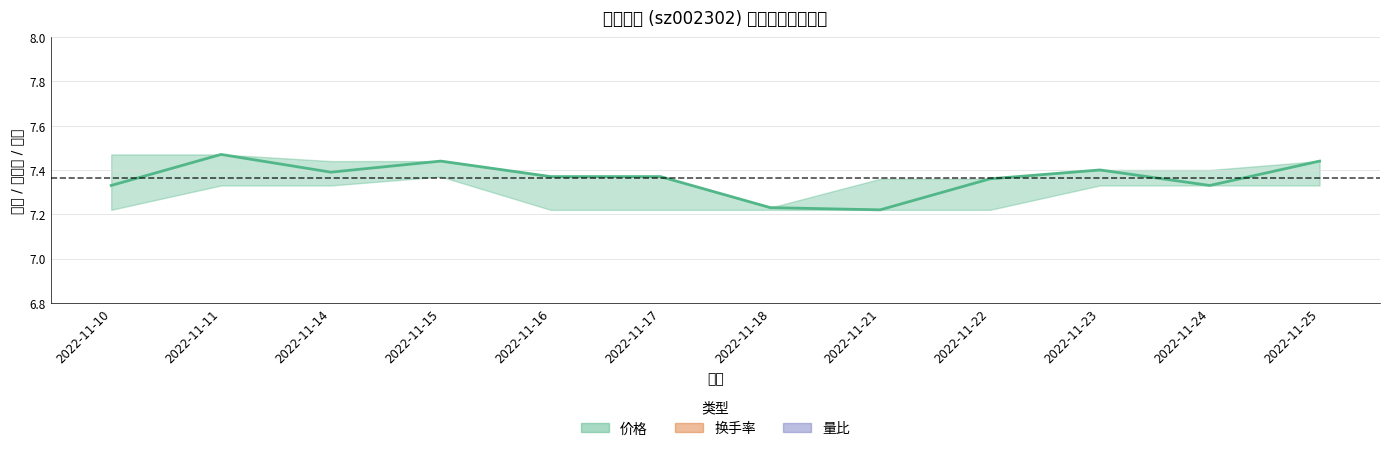

How many data points in 换手率 are above 1?

6